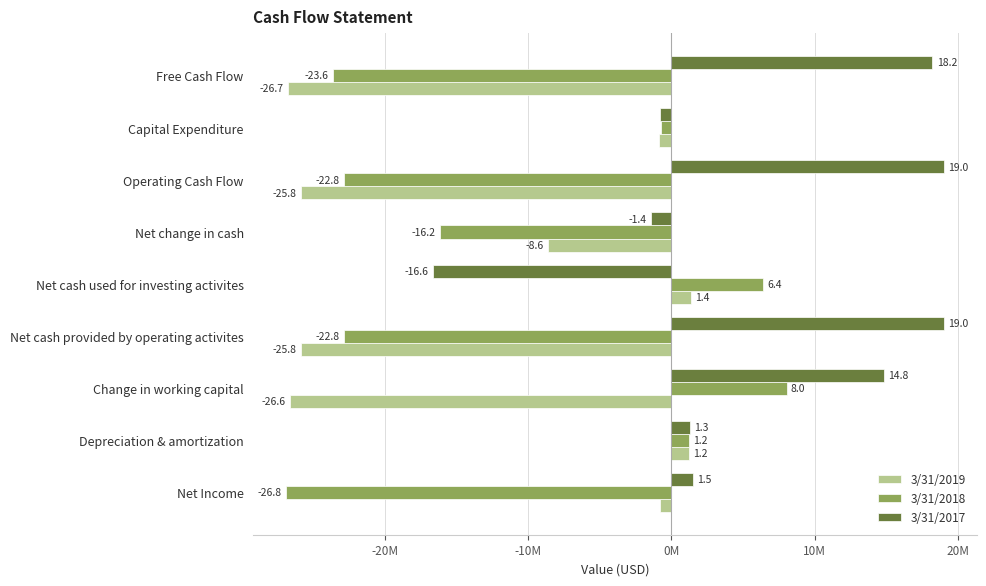

Reading left to right, what are all the values shown in this chart?

3/31/2019: -0.8	1.2	-26.6	-25.8	1.4	-8.6	-25.8	-0.9	-26.7
3/31/2018: -26.8	1.2	8.0	-22.8	6.4	-16.2	-22.8	-0.7	-23.6
3/31/2017: 1.5	1.3	14.8	19.0	-16.6	-1.4	19.0	-0.8	18.2